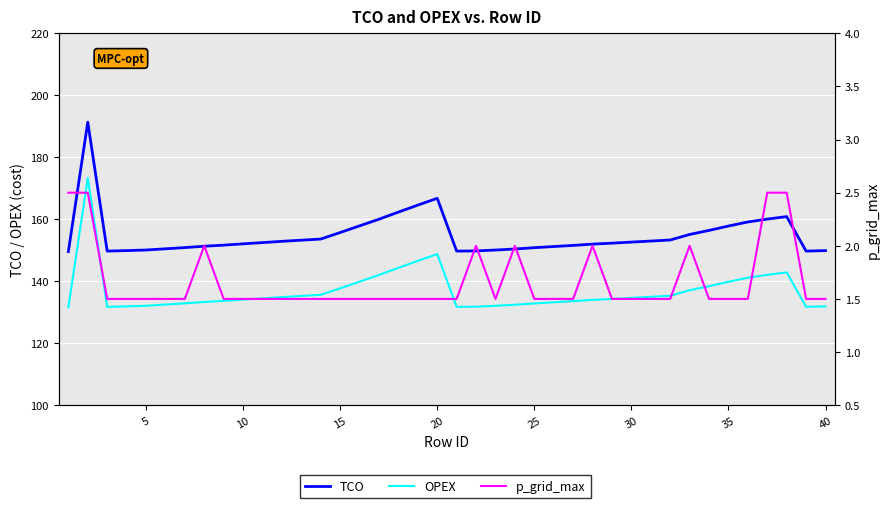

Which series has the largest total across all categories?

TCO